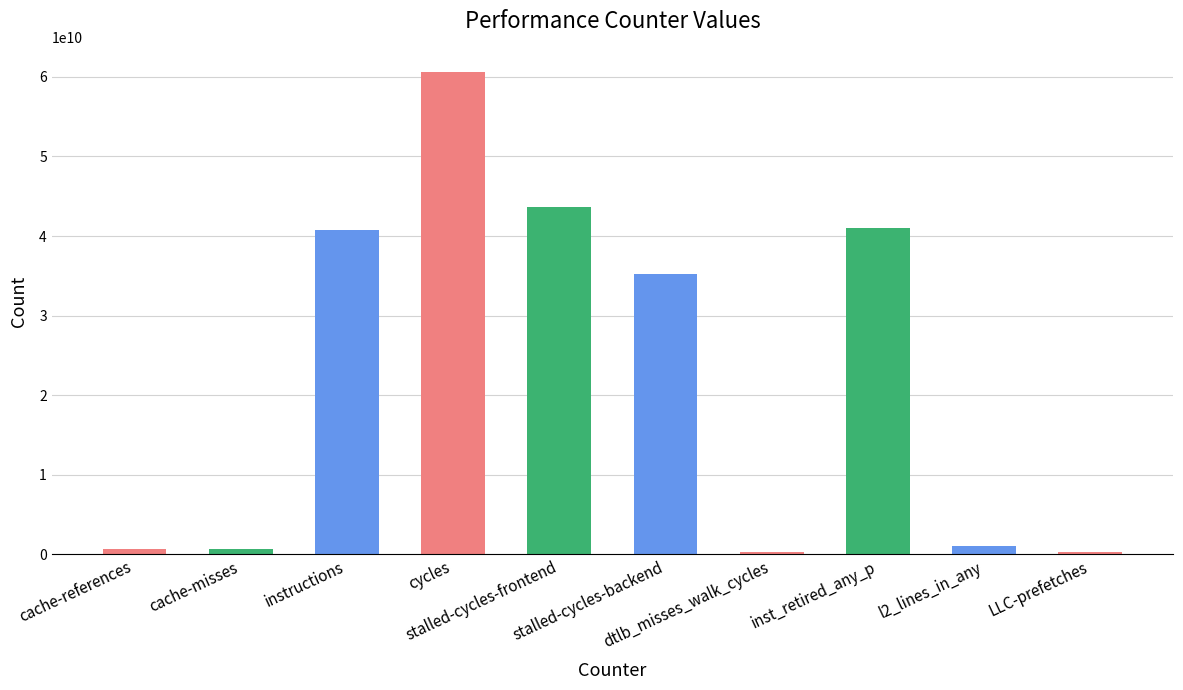

What is the ratio of the value at instructions to the value at LLC-prefetches?

129.1